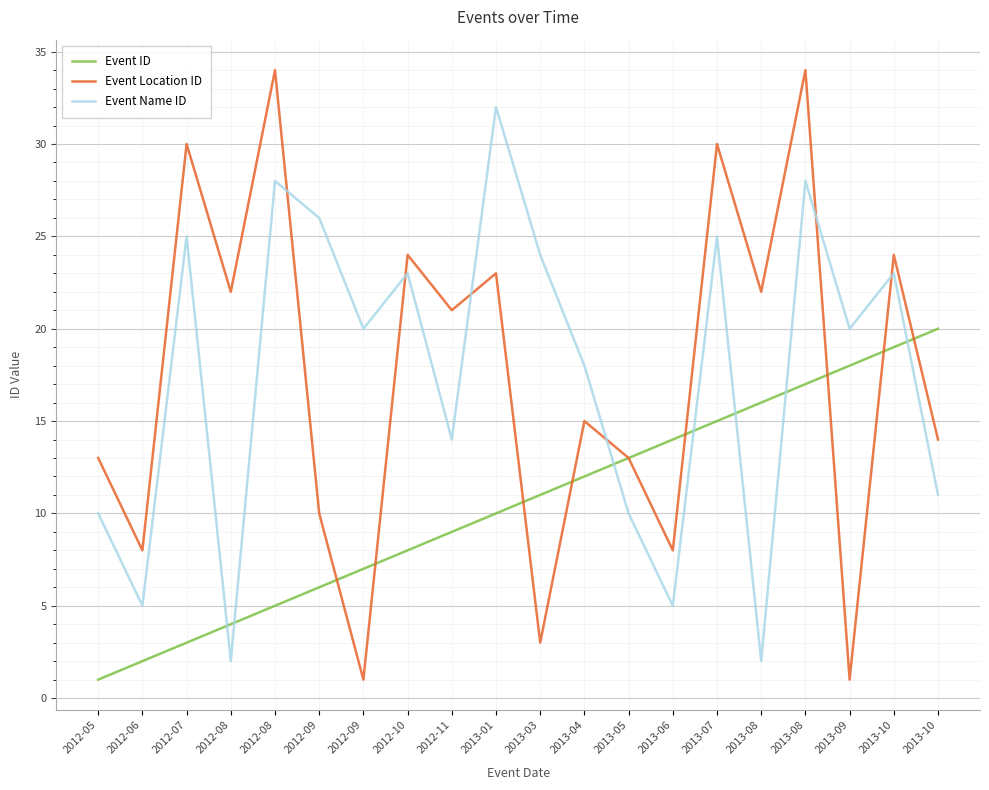

What is the difference between the highest and lowest values at 2012-10?

16